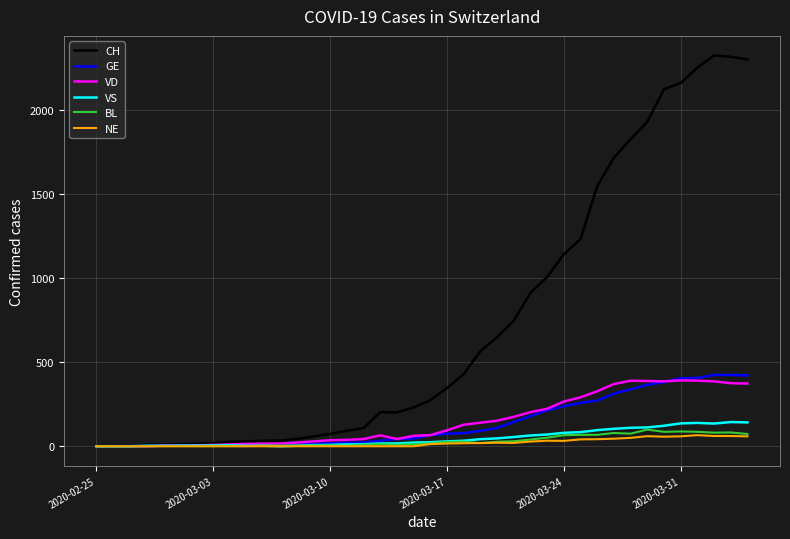

What is the difference between the second highest and second lowest values in the GE series?

423